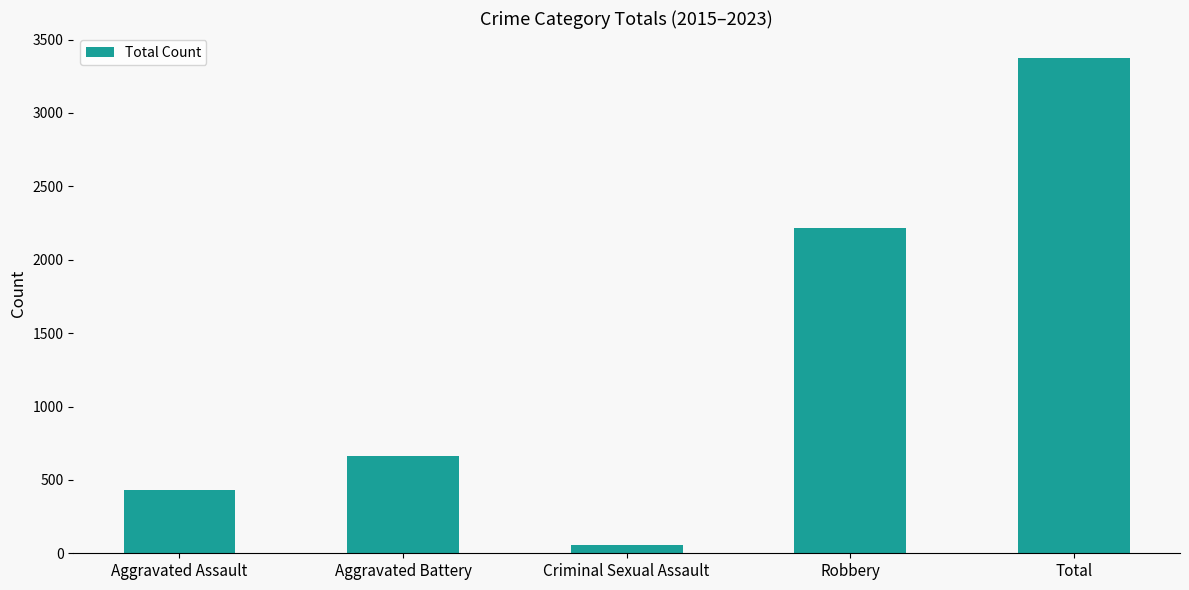

Are the bars grouped side by side (vs. stacked)?

No